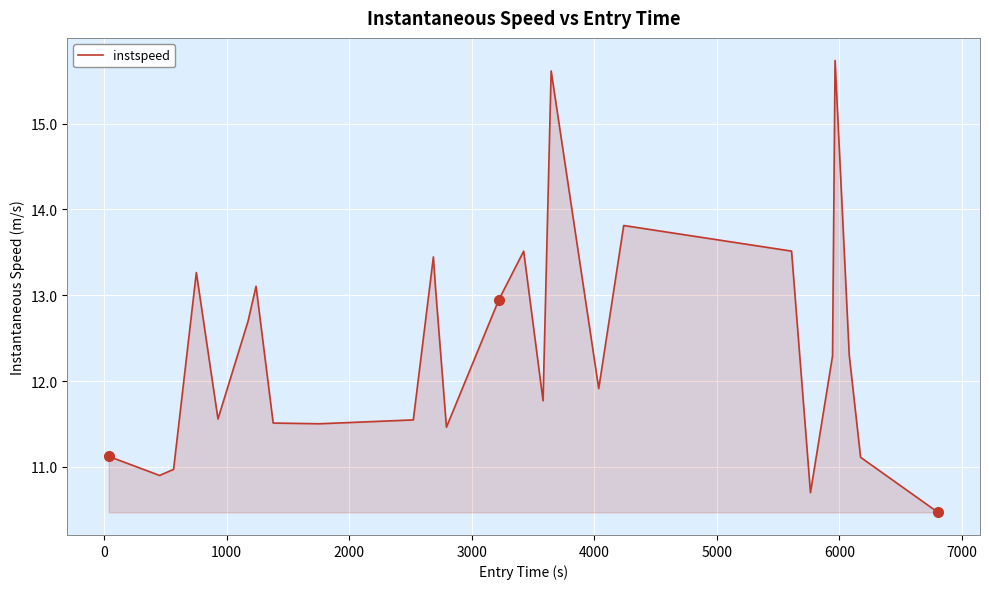

Does the chart have visible grid lines?

Yes